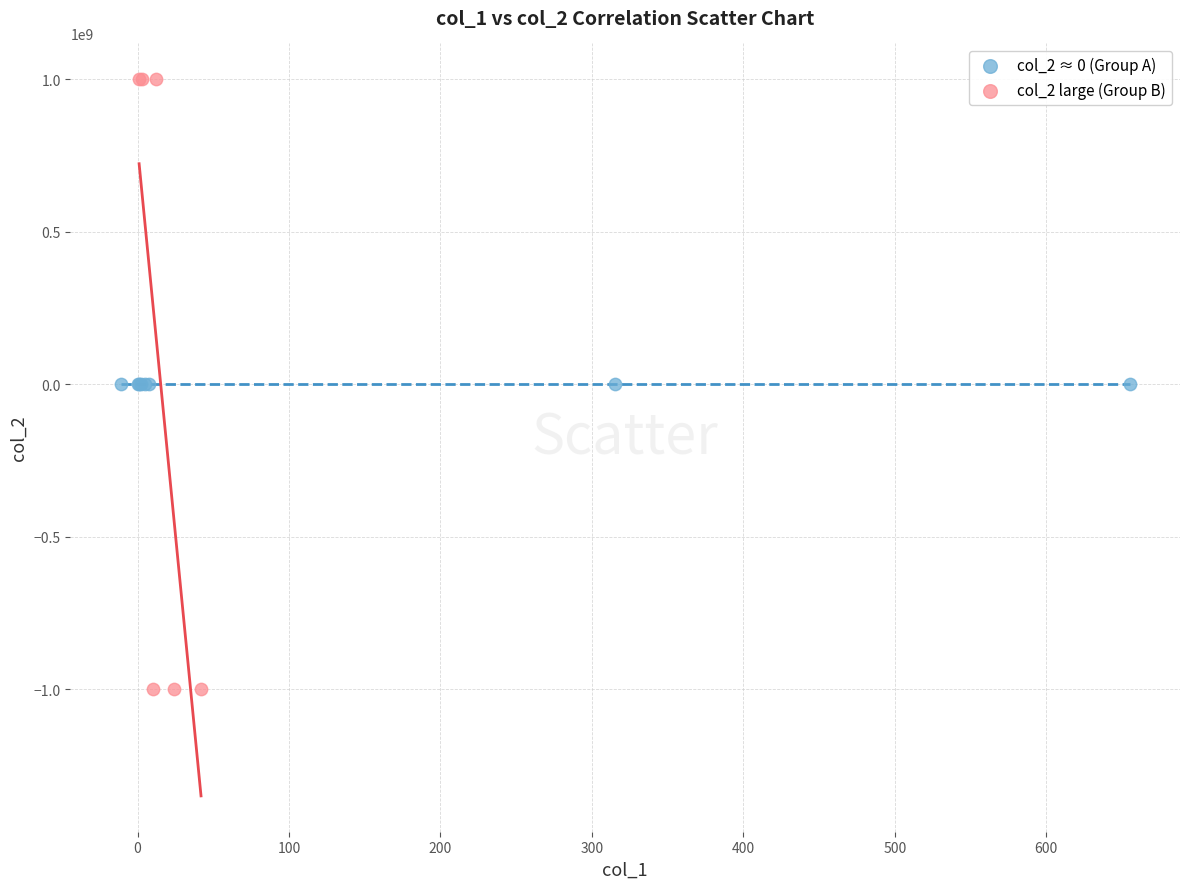

Which series reaches the minimum Y coordinate?

col_2 large (Group B)